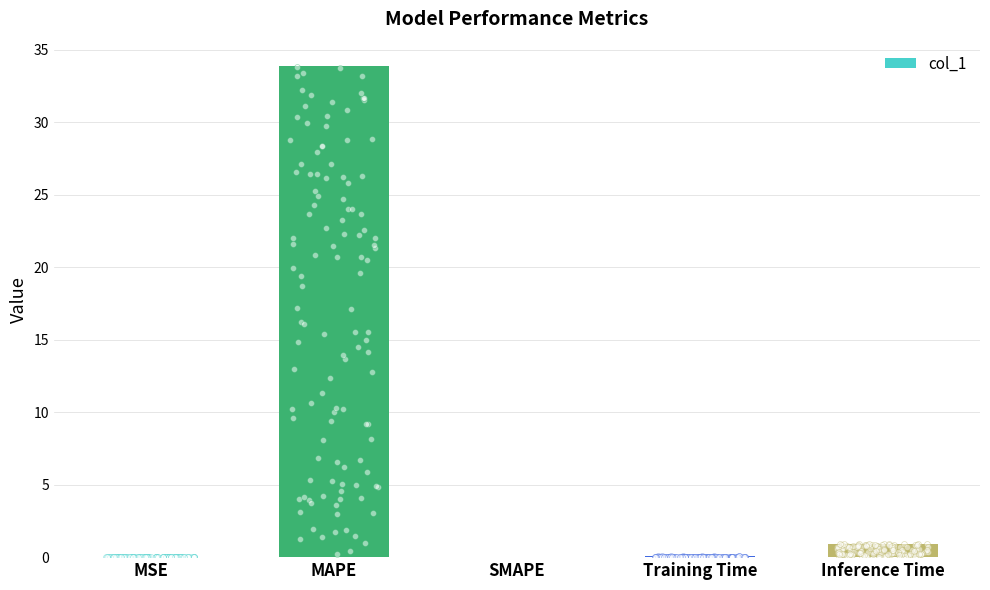

What is the change in value from Training Time to Inference Time?

+0.9